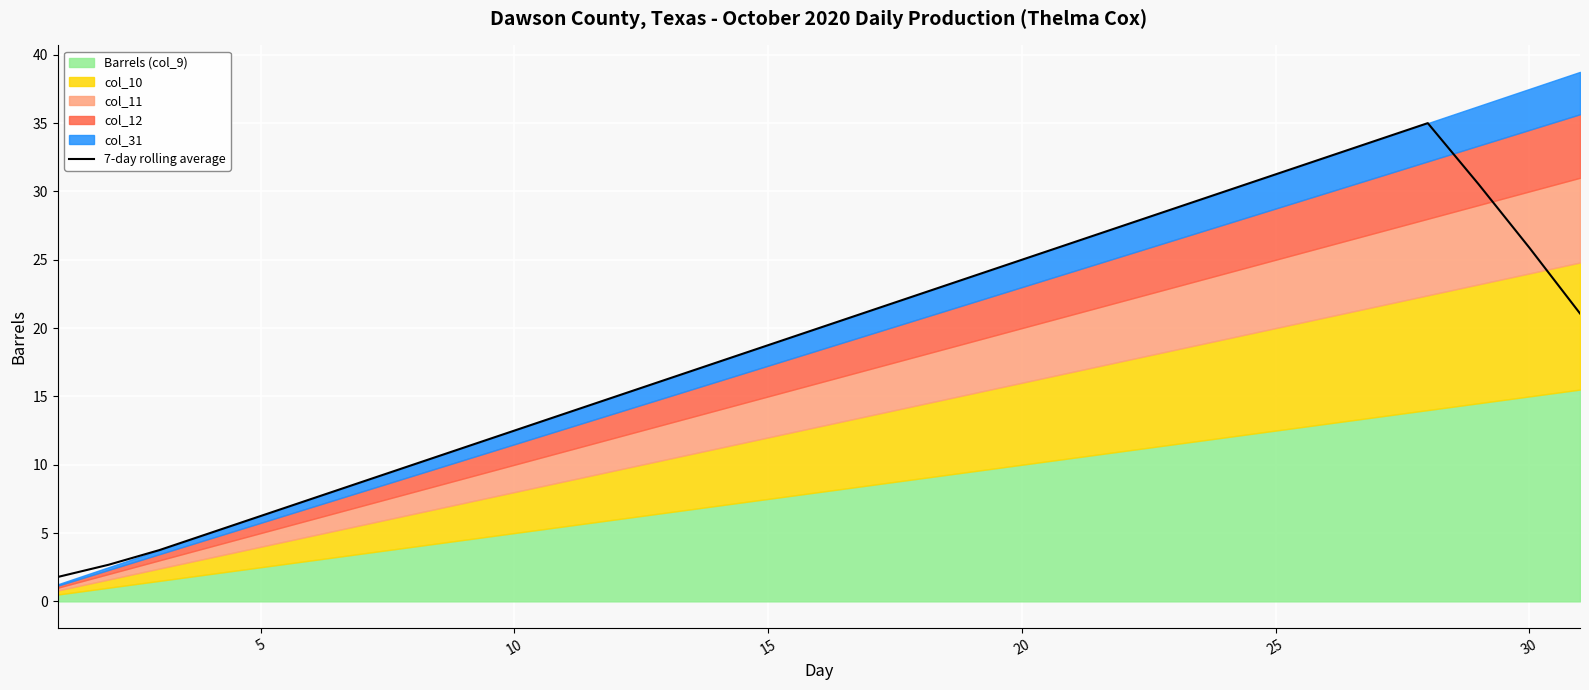

What is the highest value of the 7-day rolling average series?

35.0